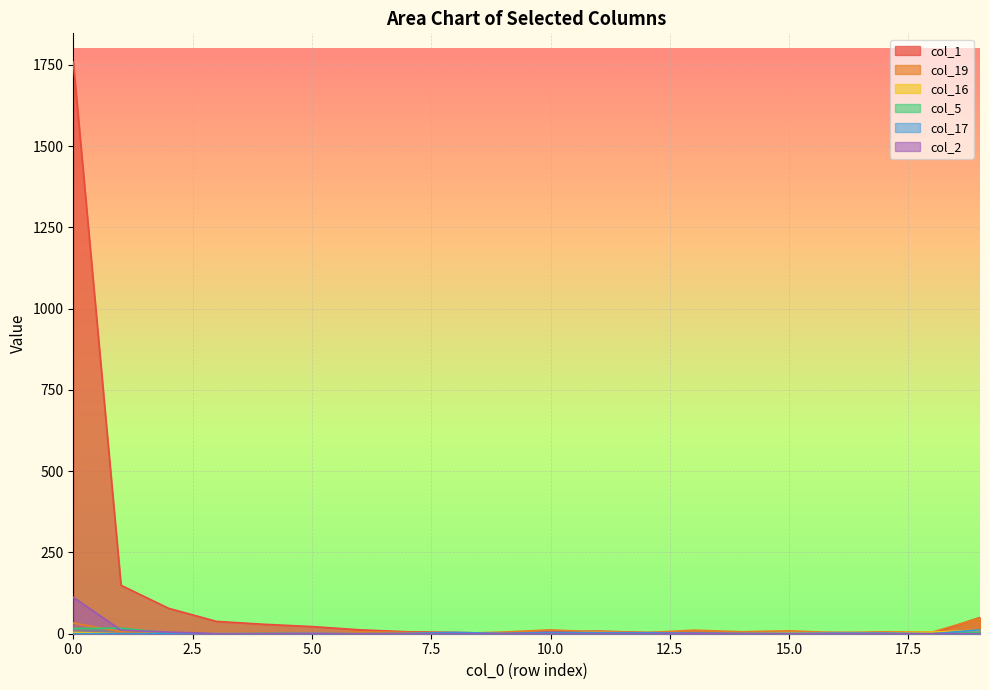

Is it true that col_17 equals 3 at 17?

False